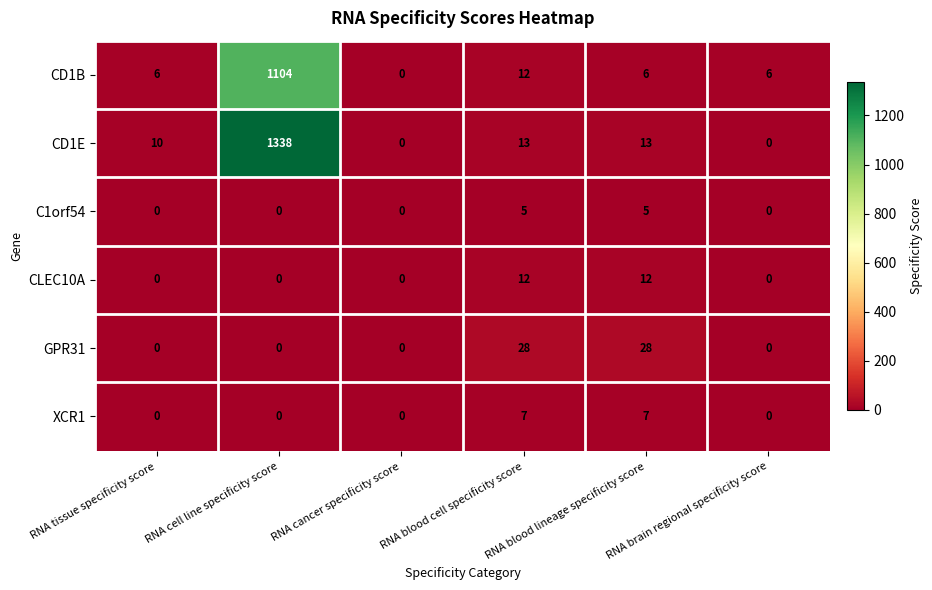

What is the difference between the second highest and second lowest values in the GPR31 series?

28